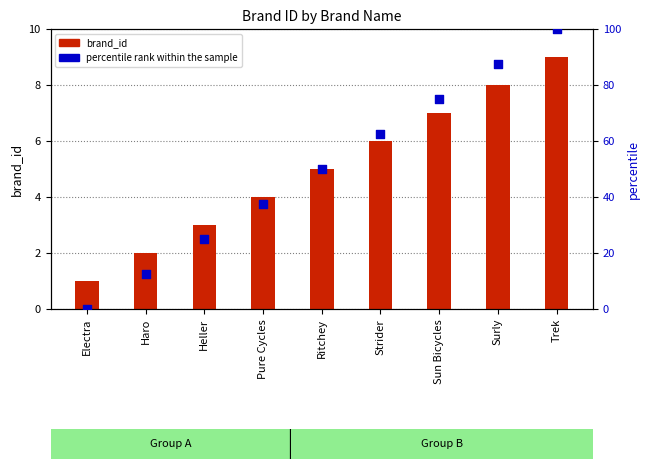

Which series contains the lowest Y value?

percentile rank within the sample